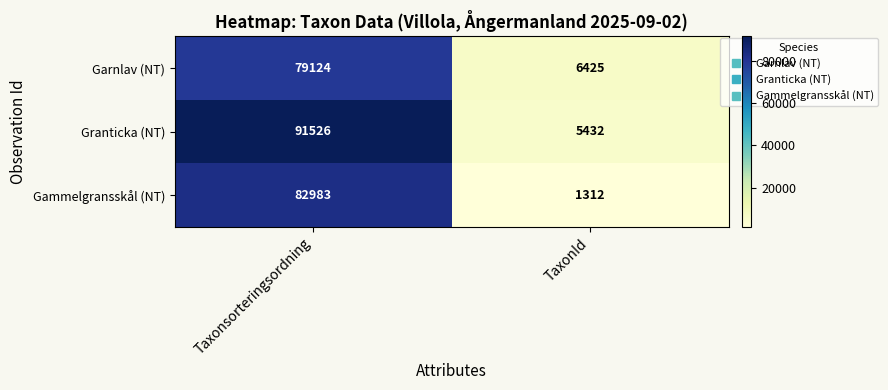

What is the difference between the highest and lowest values at TaxonId?

5113